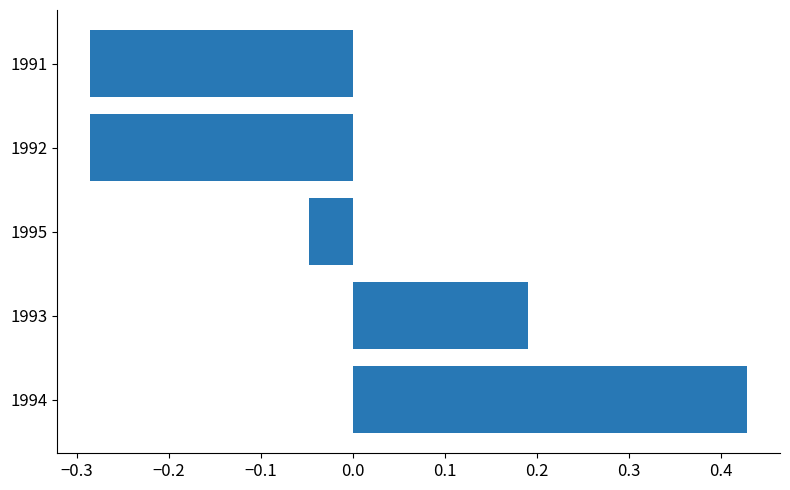

Where is the data nearest to the value 0?

1995